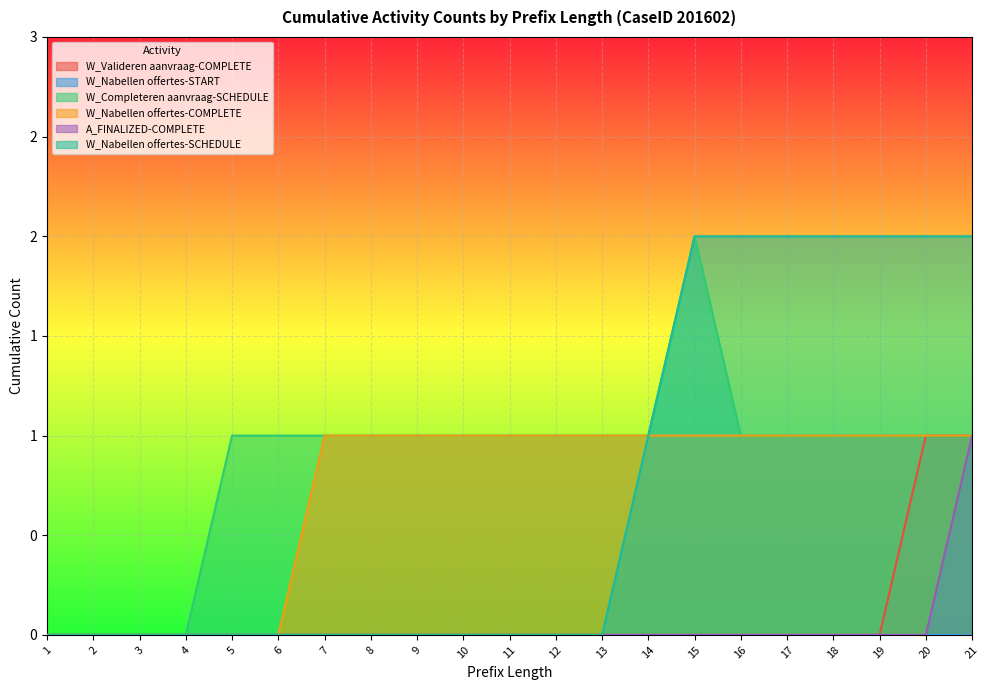

Reading left to right, what are all the values shown in this chart?

W_Valideren aanvraag-COMPLETE: 0	0	0	0	0	0	0	0	0	0	0	0	0	0	0	0	0	0	0	1	1
W_Completeren aanvraag-SCHEDULE: 0	0	0	0	1	1	1	1	1	1	1	1	1	1	2	1	1	1	1	1	1
W_Nabellen offertes-COMPLETE: 0	0	0	0	0	0	1	1	1	1	1	1	1	1	1	1	1	1	1	1	1
A_FINALIZED-COMPLETE: 0	0	0	0	0	0	0	0	0	0	0	0	0	0	0	0	0	0	0	0	1
W_Nabellen offertes-SCHEDULE: 0	0	0	0	0	0	0	0	0	0	0	0	0	1	2	2	2	2	2	2	2